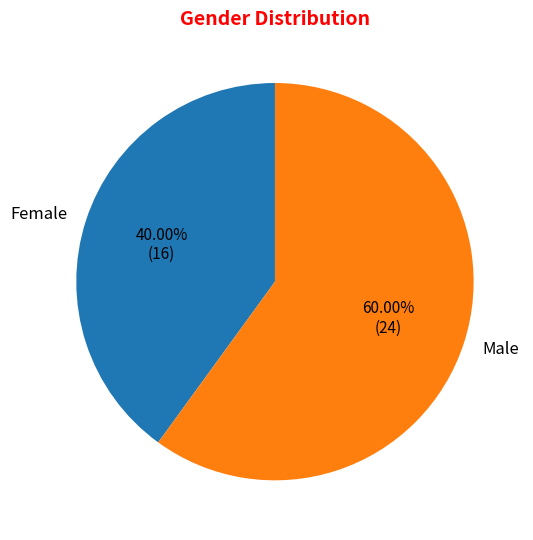

How many slices are in this pie chart?

2